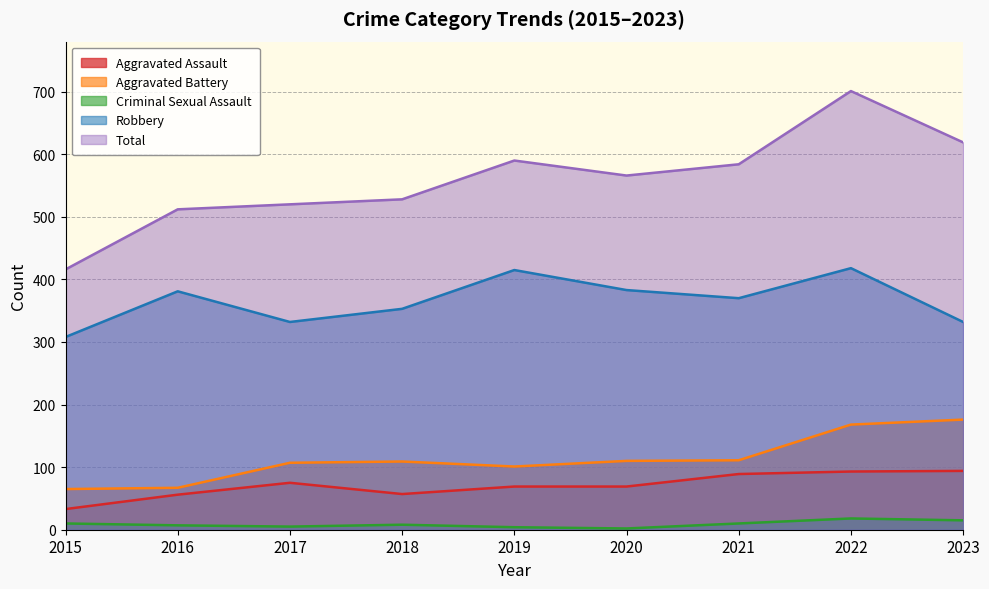

What is the minimum value shown in the chart?

2